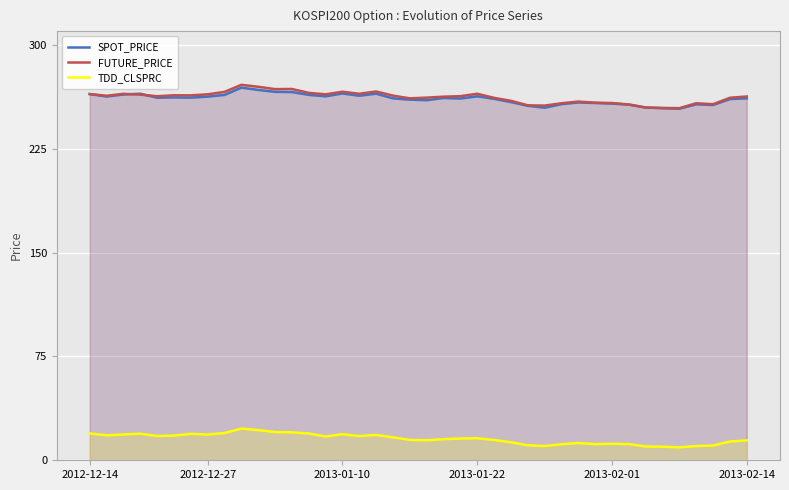

What is the average value of the SPOT_PRICE series?

261.1